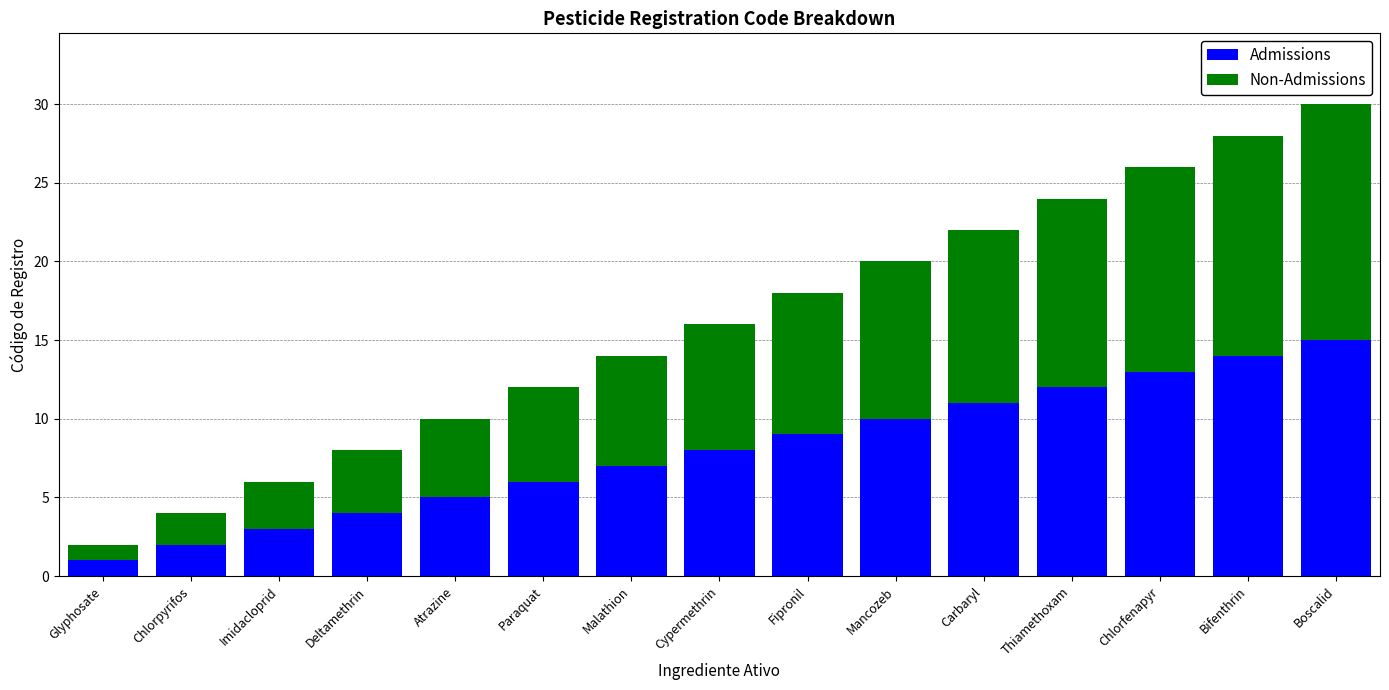

The Admissions series shows 6 at Paraquat. True or false?

True